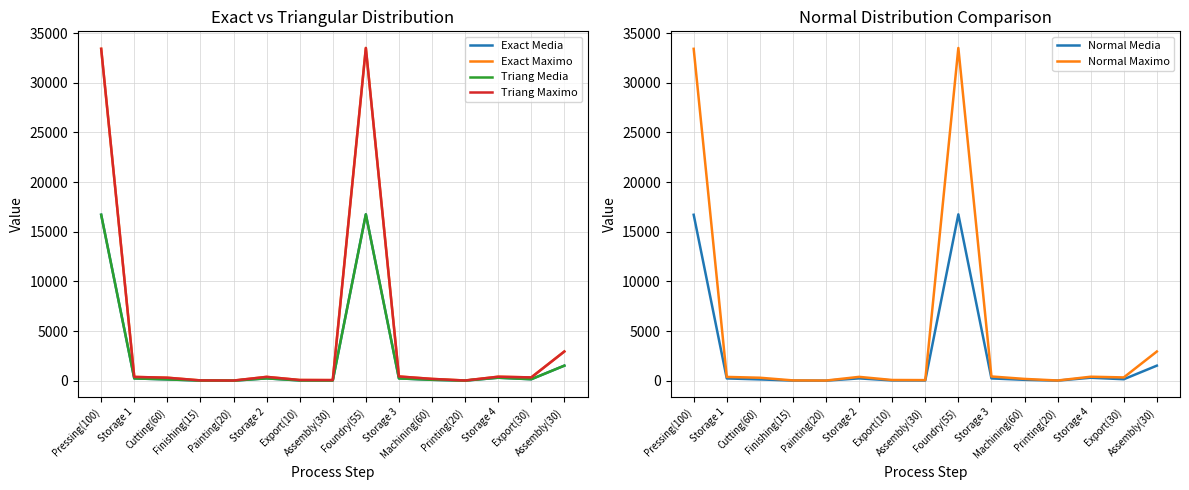

What is the average value of the Normal Maximo series?

4831.7